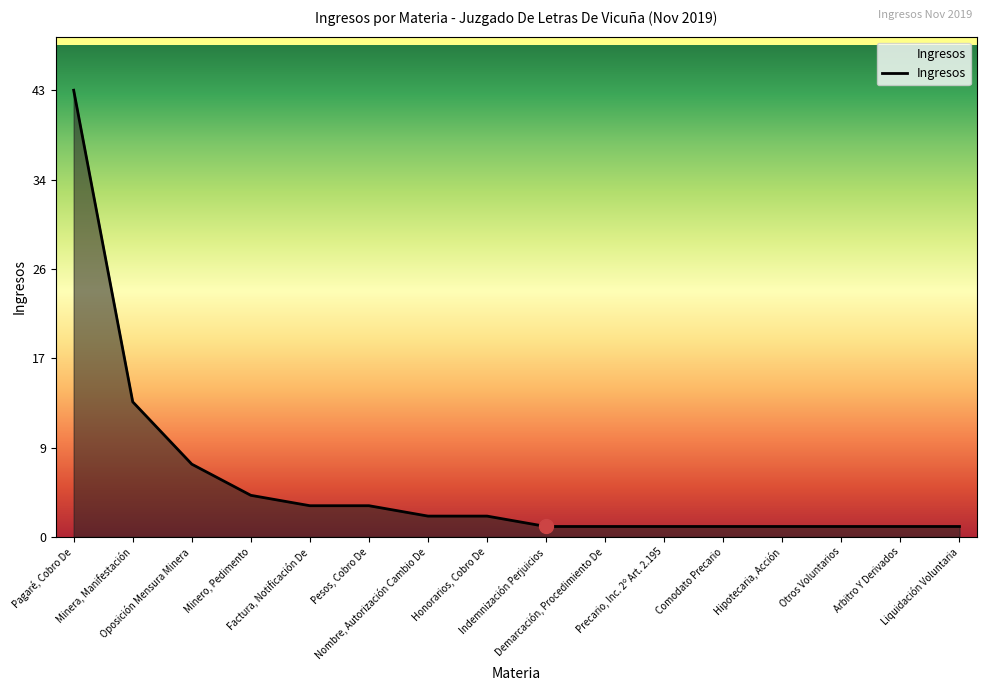

What is the greatest value displayed?

43